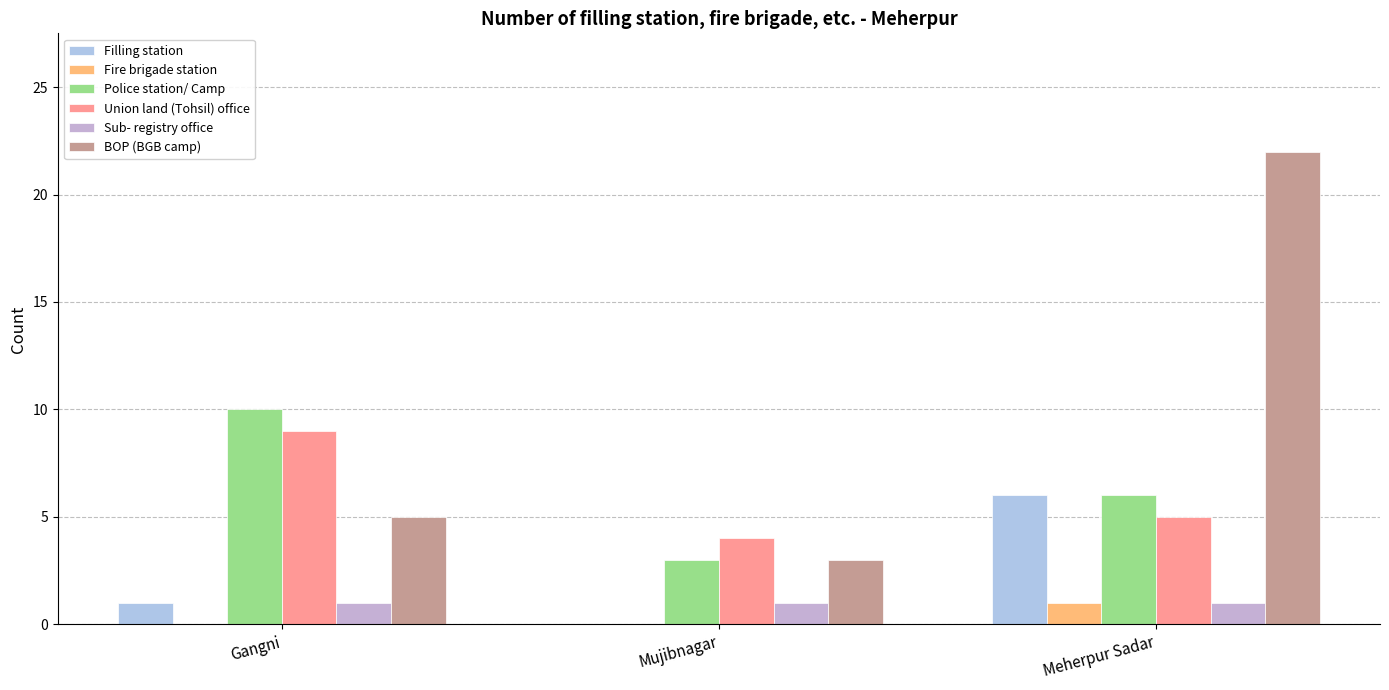

Which has a higher value, Gangni or Meherpur Sadar?

Meherpur Sadar